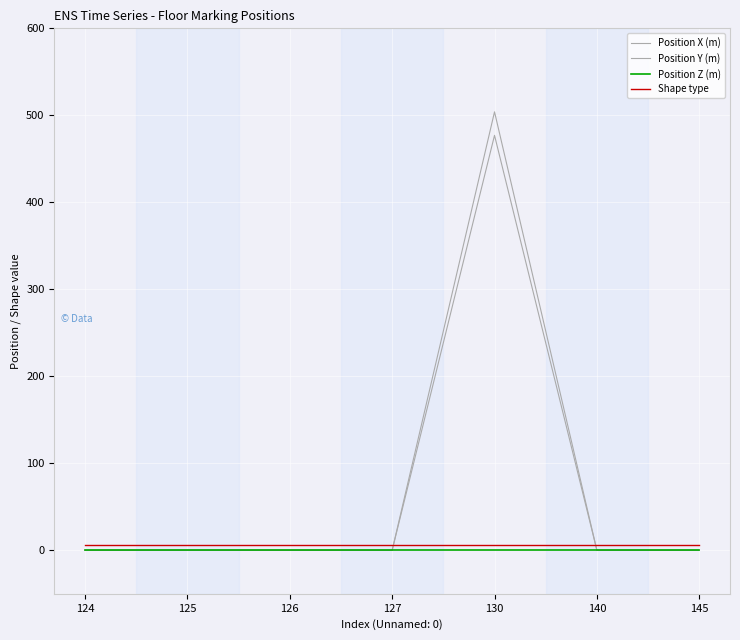

How many lines are shown in the chart?

4